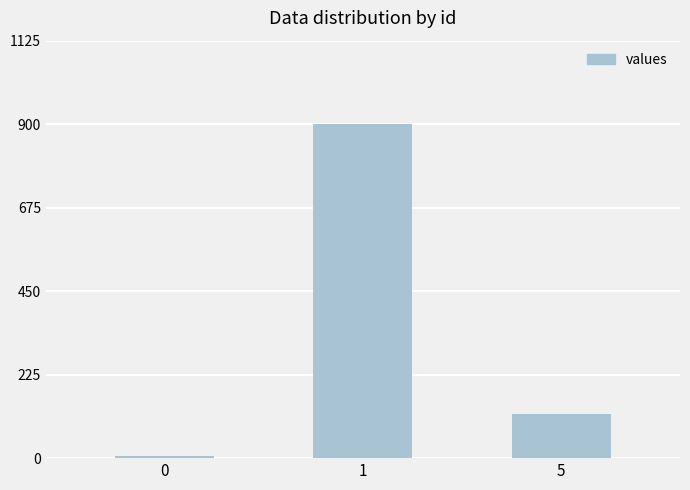

Count the values in the range 5 to 900.

3